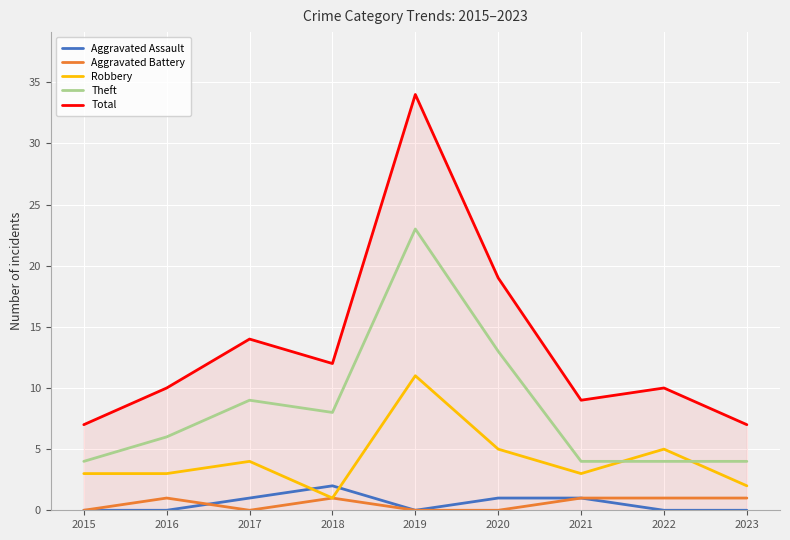

Reading left to right, what are all the values shown in this chart?

Aggravated Assault: 0	0	1	2	0	1	1	0	0
Aggravated Battery: 0	1	0	1	0	0	1	1	1
Robbery: 3	3	4	1	11	5	3	5	2
Theft: 4	6	9	8	23	13	4	4	4
Total: 7	10	14	12	34	19	9	10	7